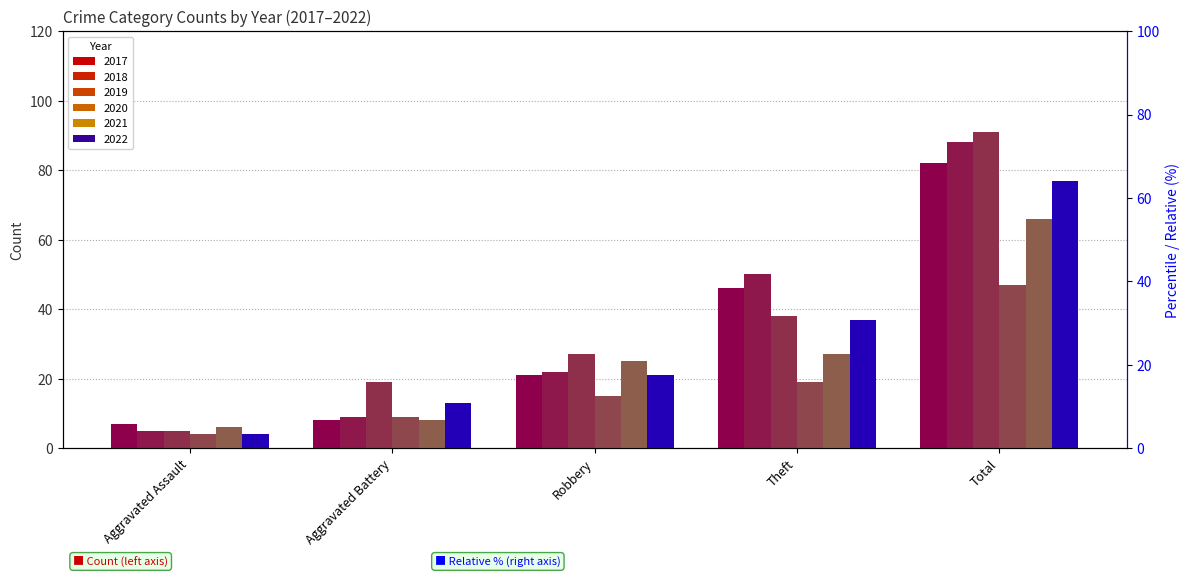

What is the total value across all series at Robbery?

131